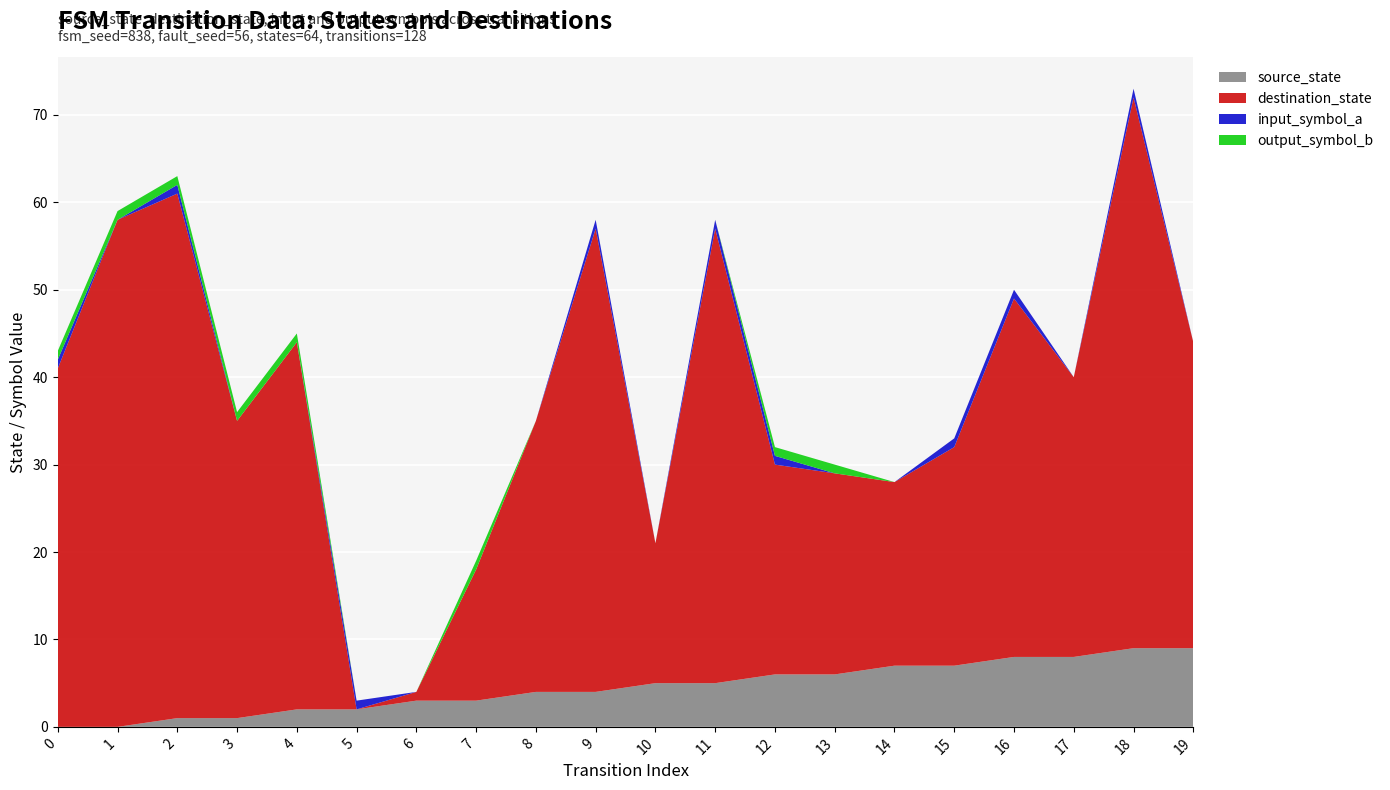

Reading left to right, extract all data points from this chart.

source_state: 0	0	1	1	2	2	3	3	4	4	5	5	6	6	7	7	8	8	9	9
destination_state: 41	58	60	34	42	0	1	15	31	53	16	52	24	23	21	25	41	32	63	35
input_symbol_a: 1	0	1	0	0	1	0	0	0	1	0	1	1	0	0	1	1	0	1	0
output_symbol_b: 1	1	1	1	1	0	0	1	0	0	0	0	1	1	0	0	0	0	0	0